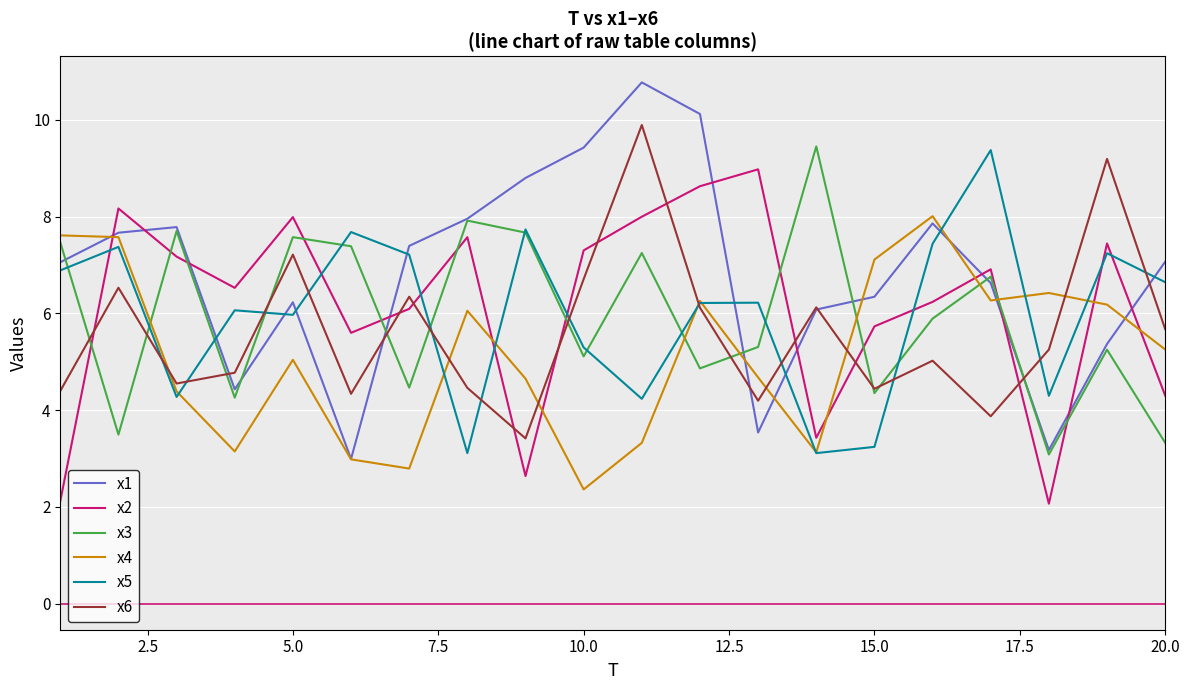

What is the maximum value for x5?

9.4